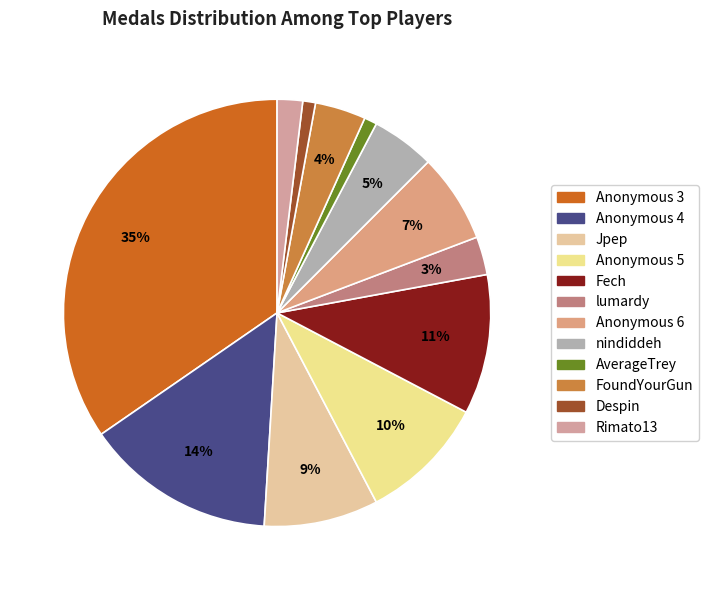

Is there a majority slice in this chart?

No